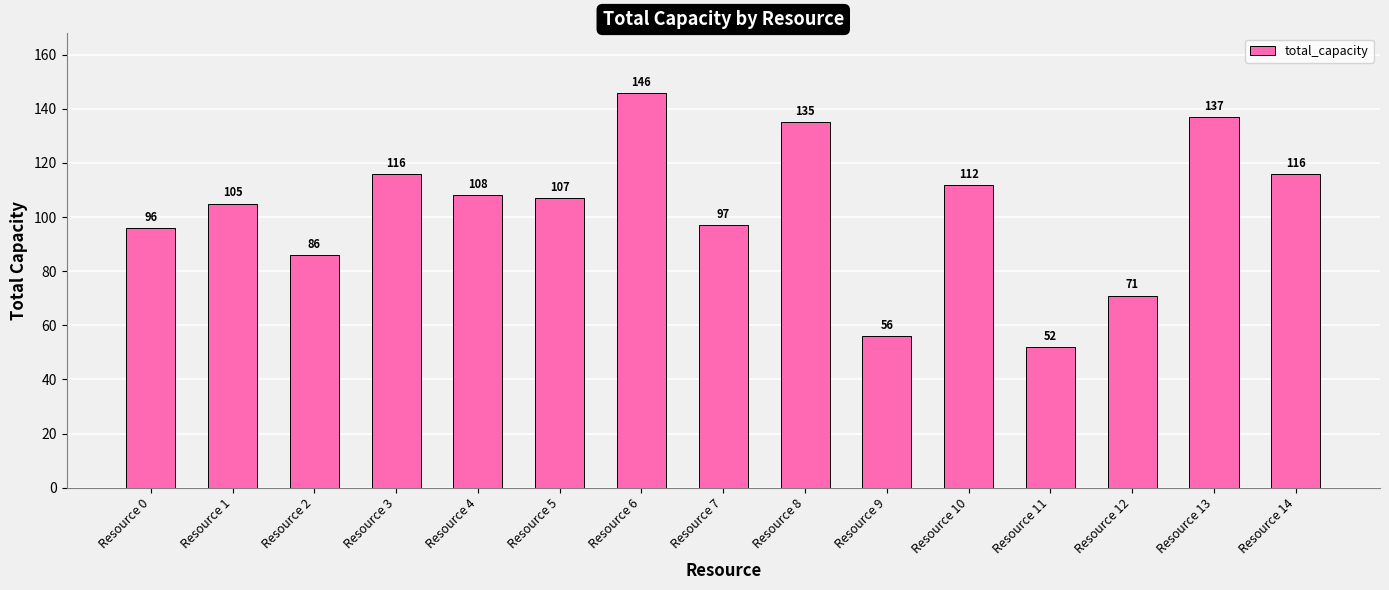

What is the sum of the values at Resource 4 and Resource 8?

243